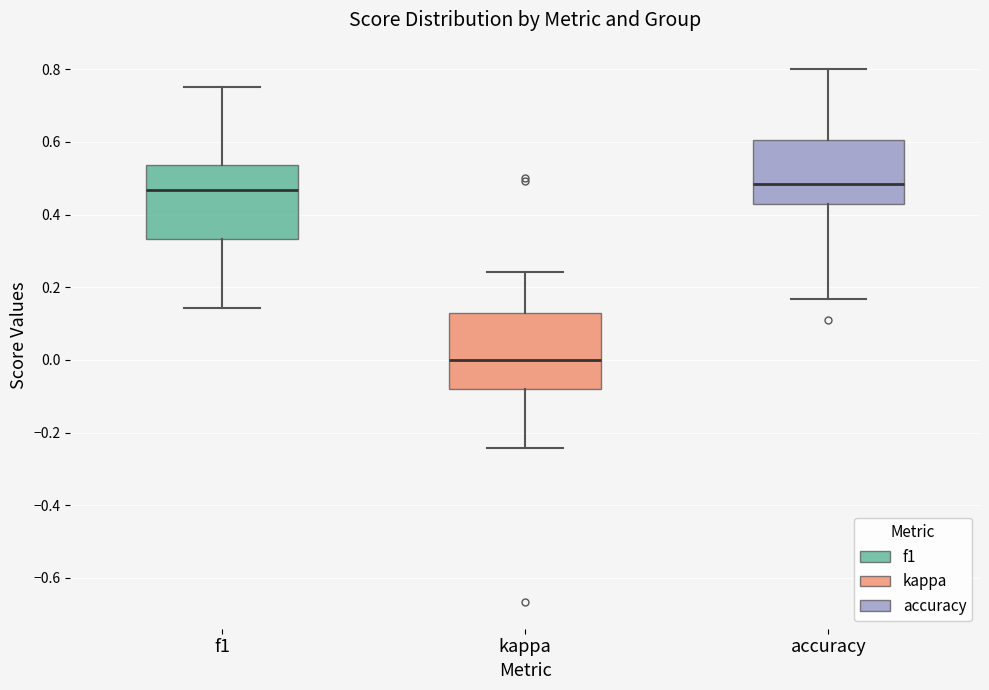

Reading left to right, read every box against the y-axis: the position of its median line, the range the box covers, and the ends of its whiskers. The values are not printed on the chart, so give them approximately, as read against the axis.

f1: median 0.46, box 0.34 to 0.54, whiskers 0.14 to 0.76
kappa: median 0.00, box -0.08 to 0.12, whiskers -0.24 to 0.24
accuracy: median 0.48, box 0.42 to 0.60, whiskers 0.16 to 0.80